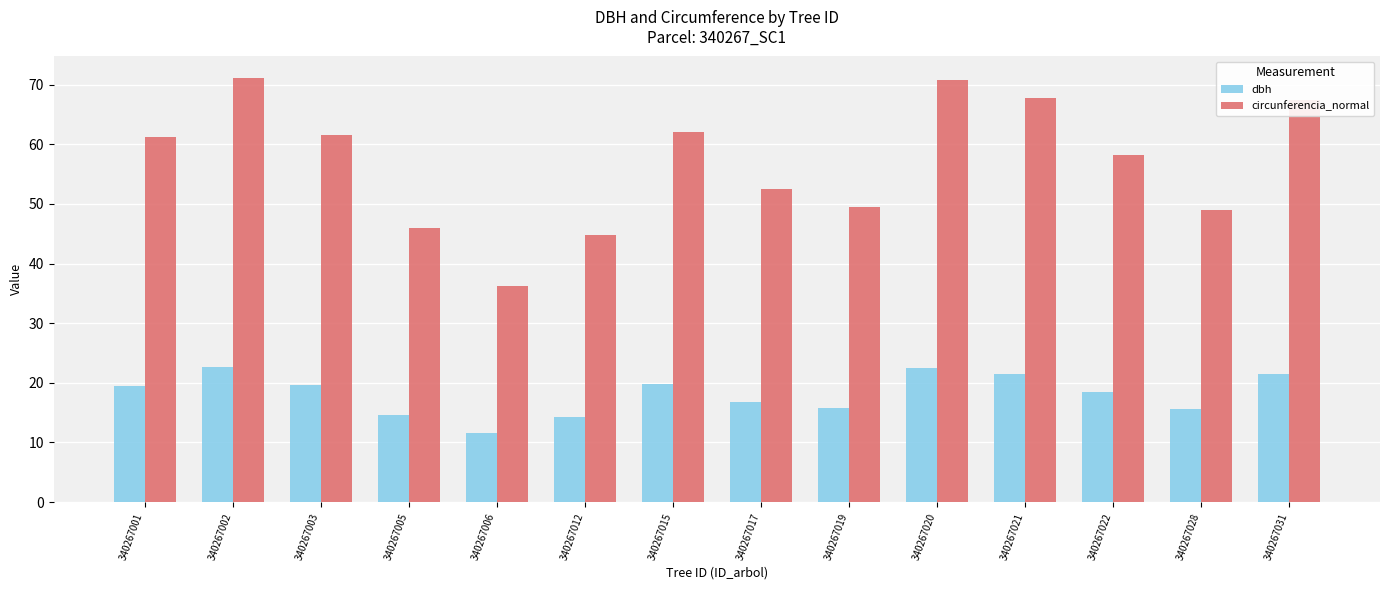

What is the lowest value of the circunferencia_normal series?

36.3